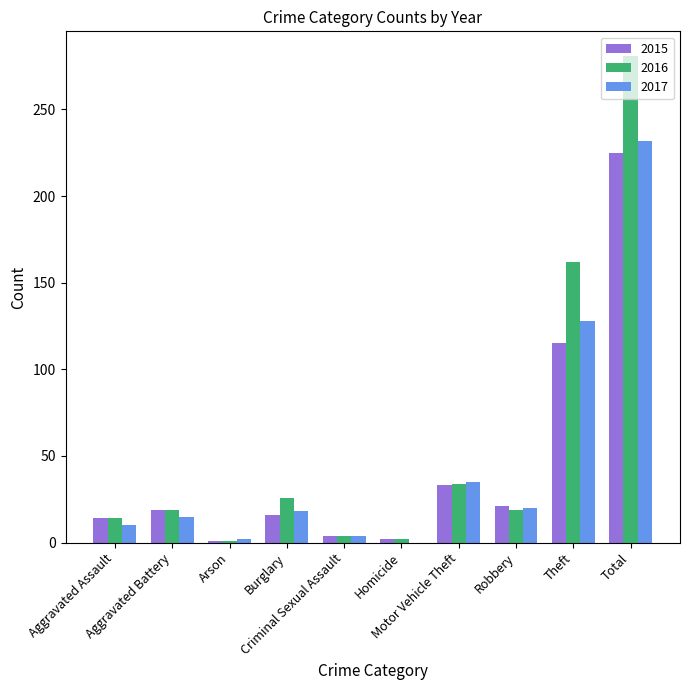

What is the highest value of the 2015 series?

225